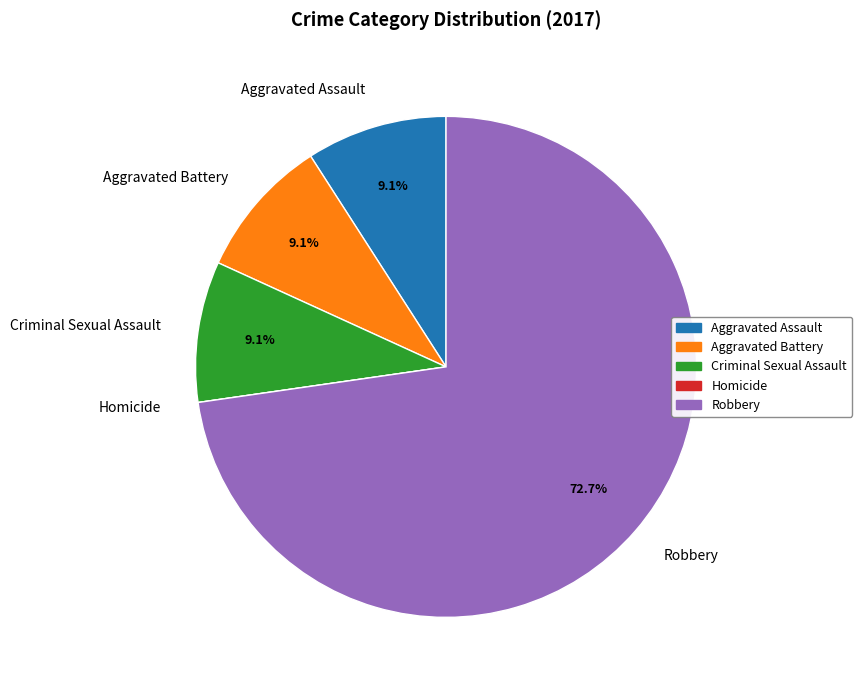

What percentage is the Robbery slice, to the nearest percent?

73%